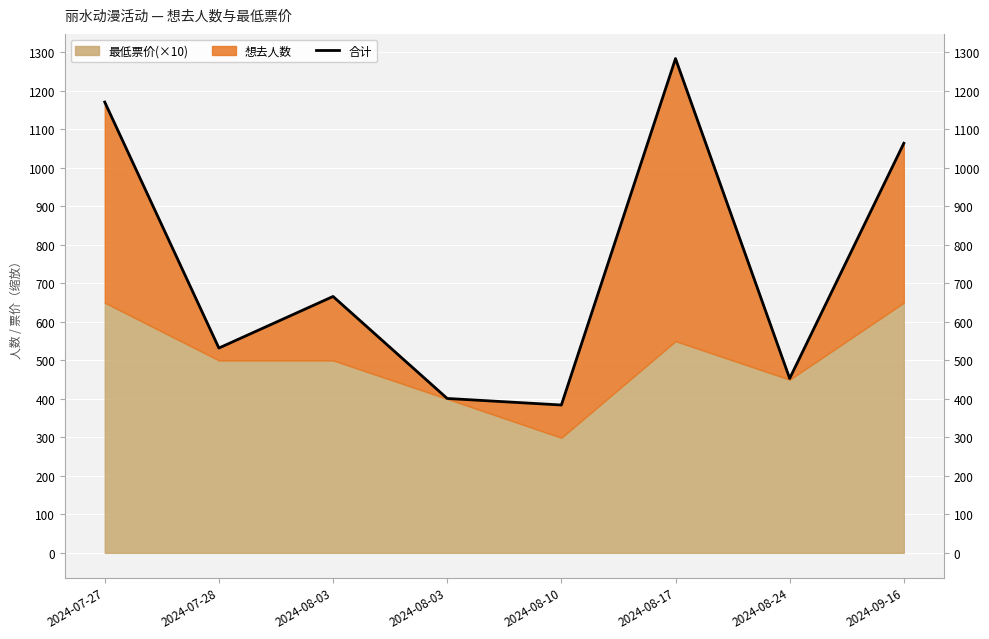

What is the value of the 1st point from the left?

1171